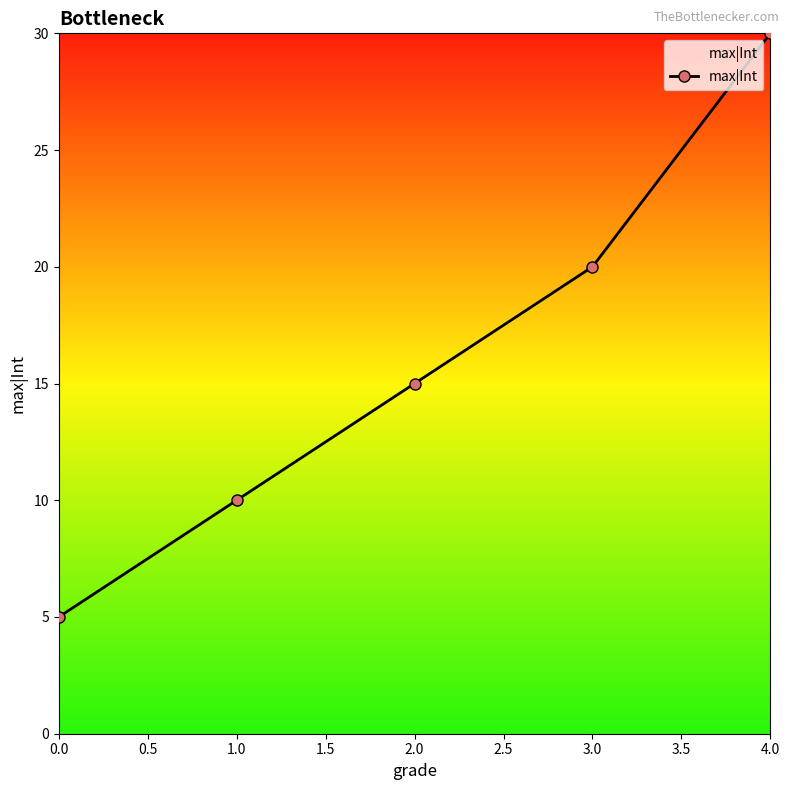

At which label is the value closest to 17?

2.0